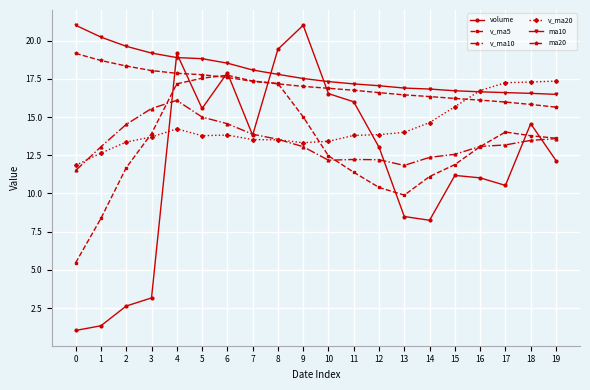

What is the sum of the volume values at 16 and 13?

19.5